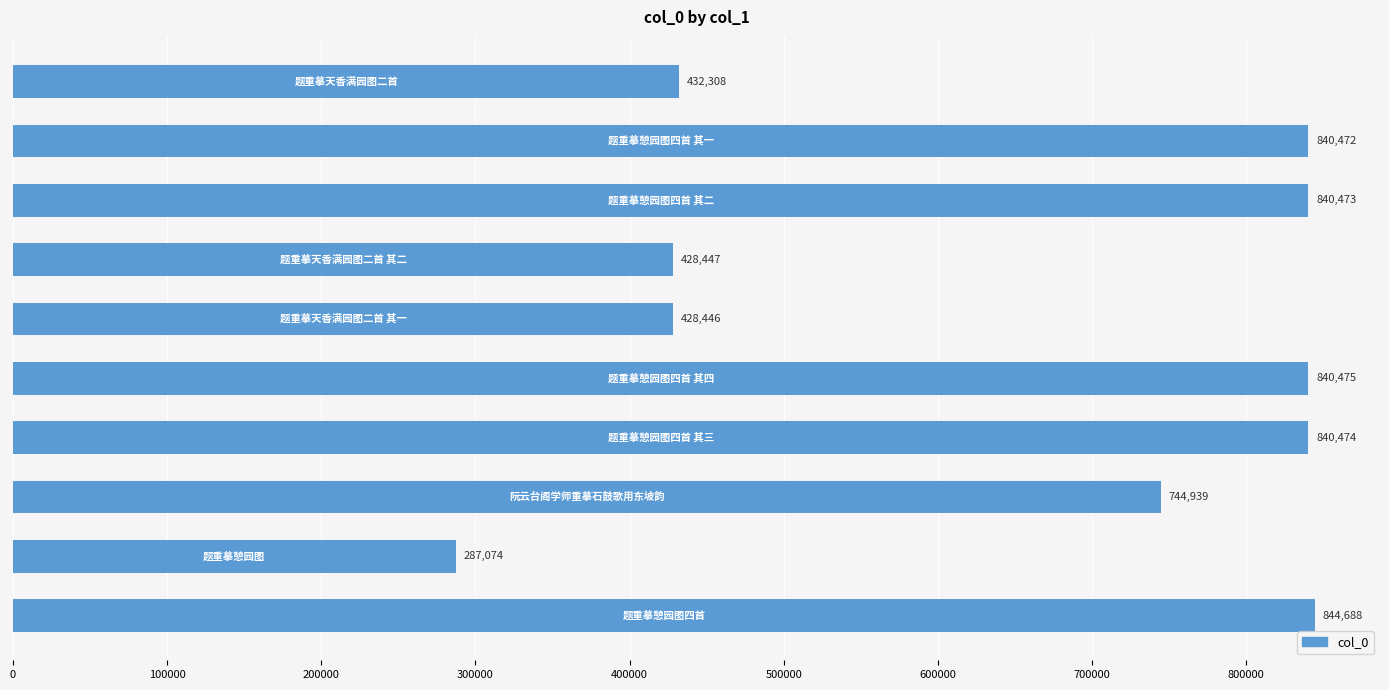

How many series are shown in this chart?

1